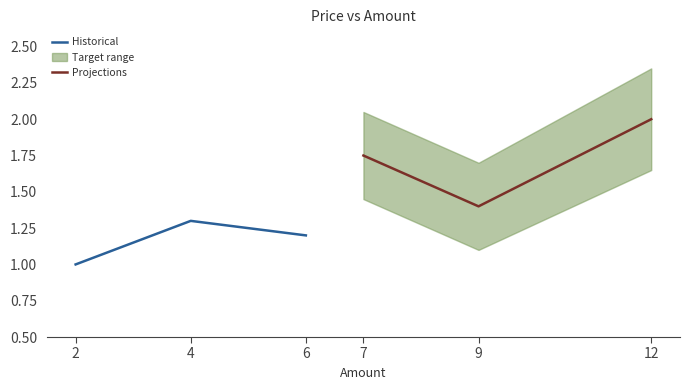

How many data points does each series have?

3